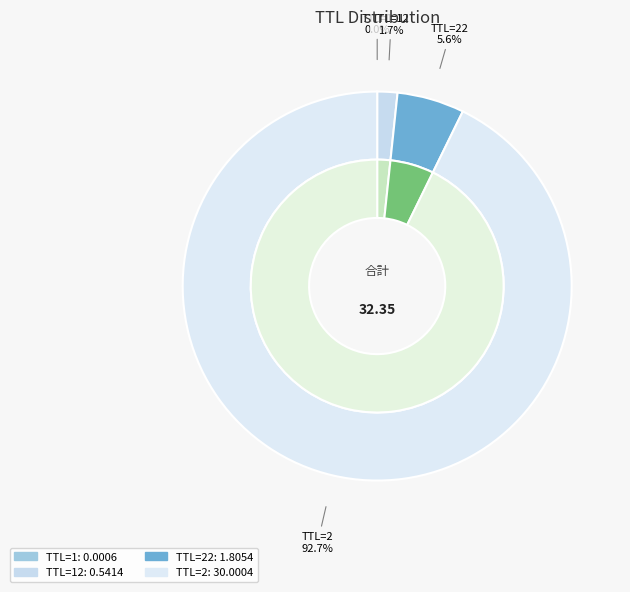

How much of the chart is everything except 12?

98.3%